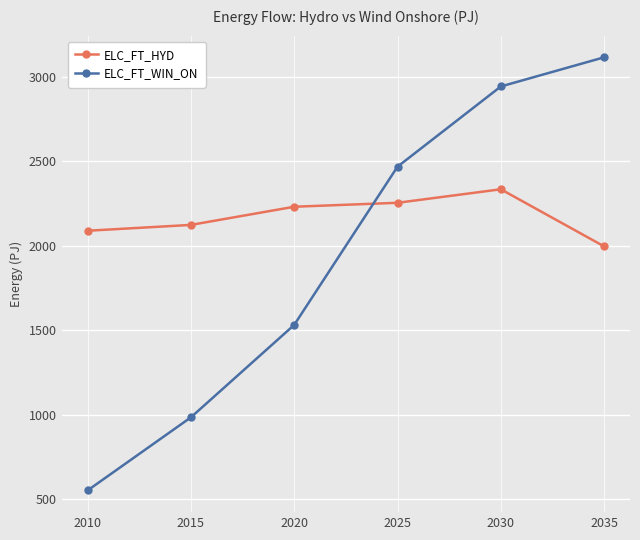

True or false: ELC_FT_HYD and ELC_FT_WIN_ON cross at least once.

True